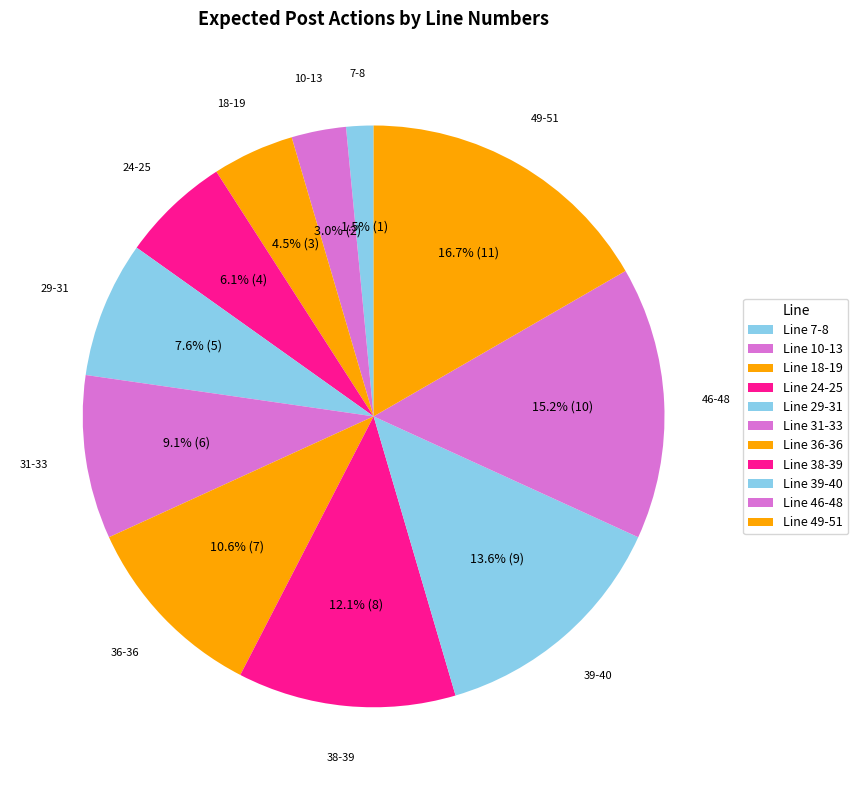

How many slices are in this pie chart?

11